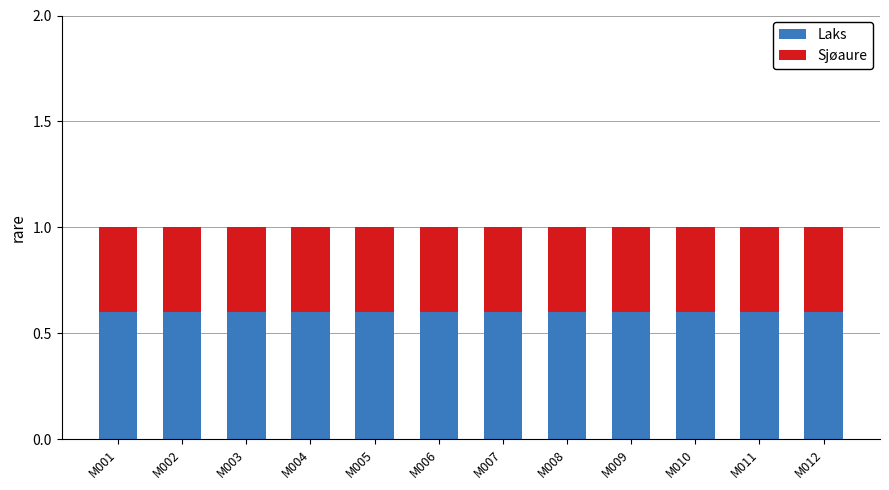

What is the maximum value for Laks?

0.6